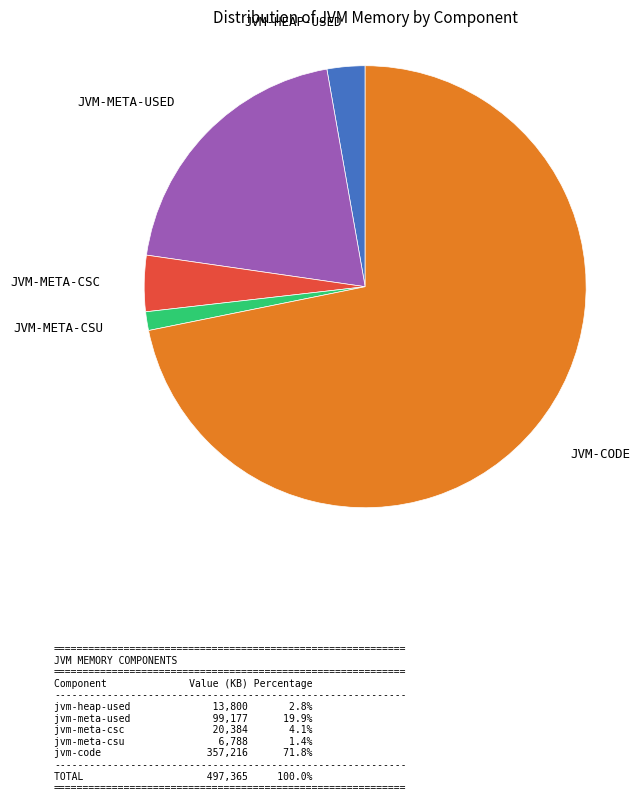

How many segments does this pie chart have?

5